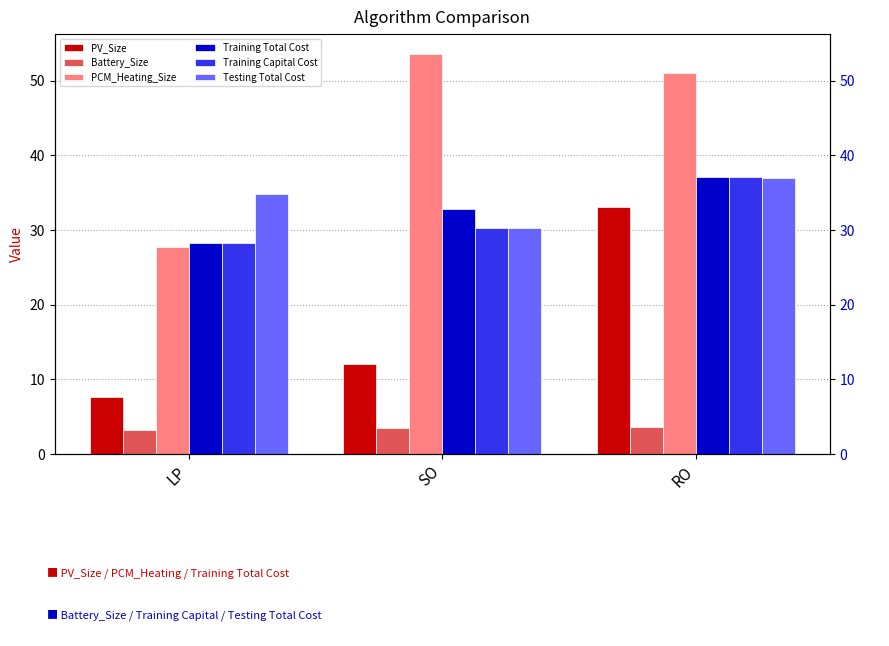

What is the value of the Training Capital Cost bar at the 3rd from the left?

37.1